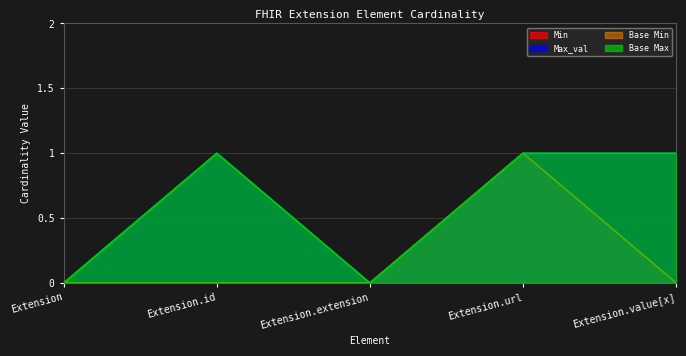

Is it true that Base Min equals 0 at Extension?

True